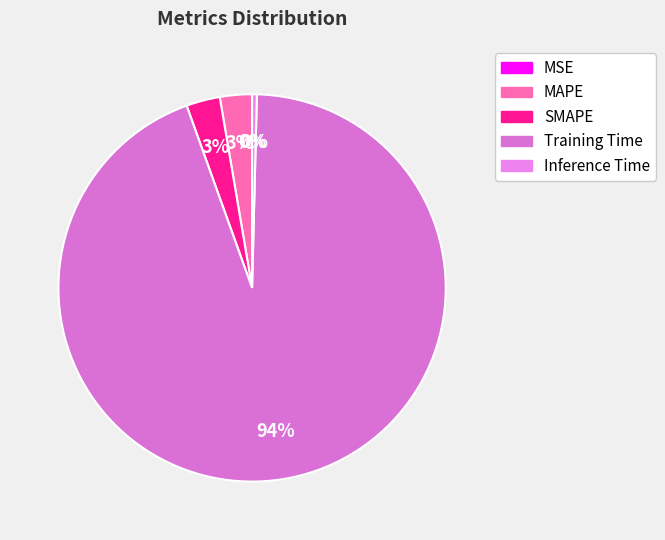

Between SMAPE and MAPE, which is larger?

SMAPE